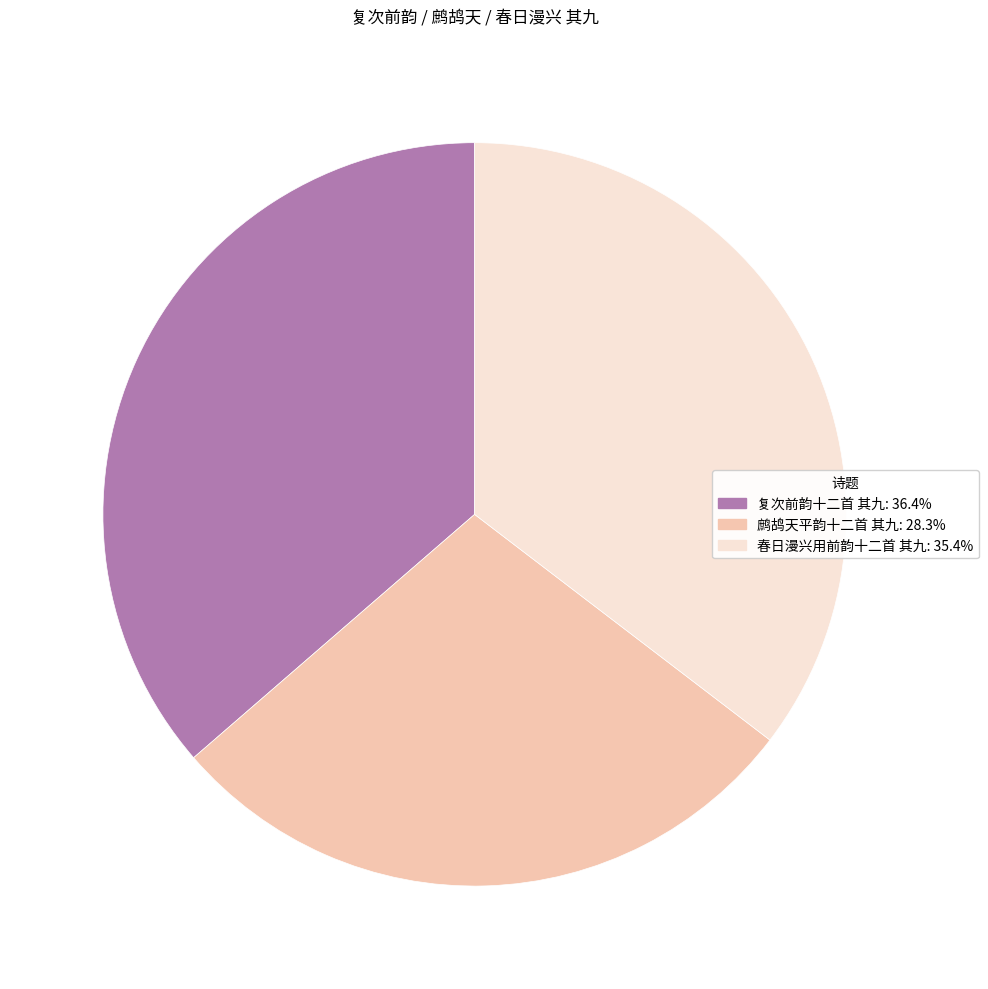

Combined, do 复次前韵十二首 其九: 36.4% and 春日漫兴用前韵十二首 其九: 35.4% account for over 50%?

Yes